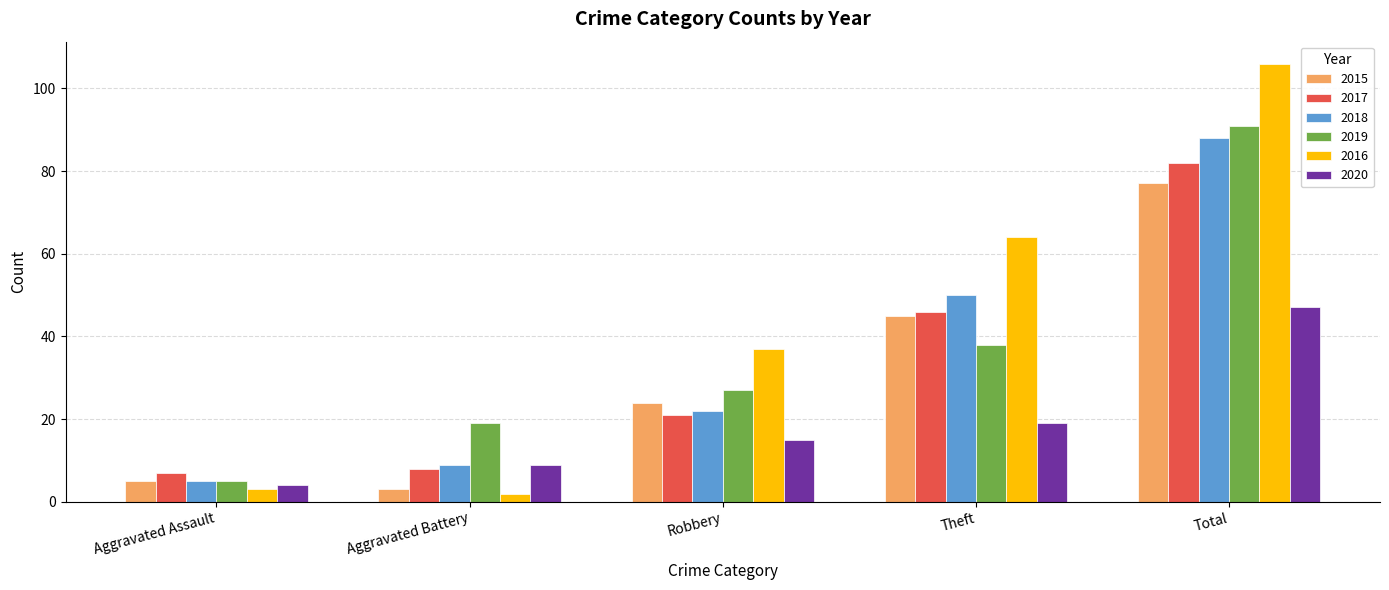

Where is 2018 nearest to the value 46?

Theft